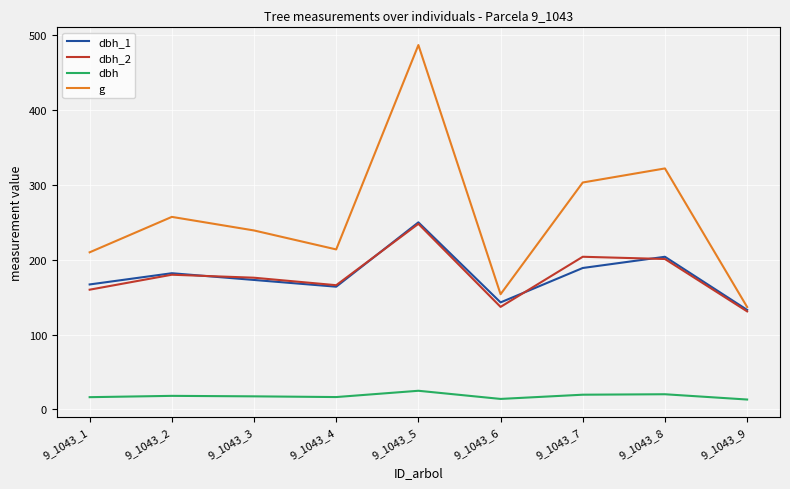

Which series has the largest total across all categories?

g